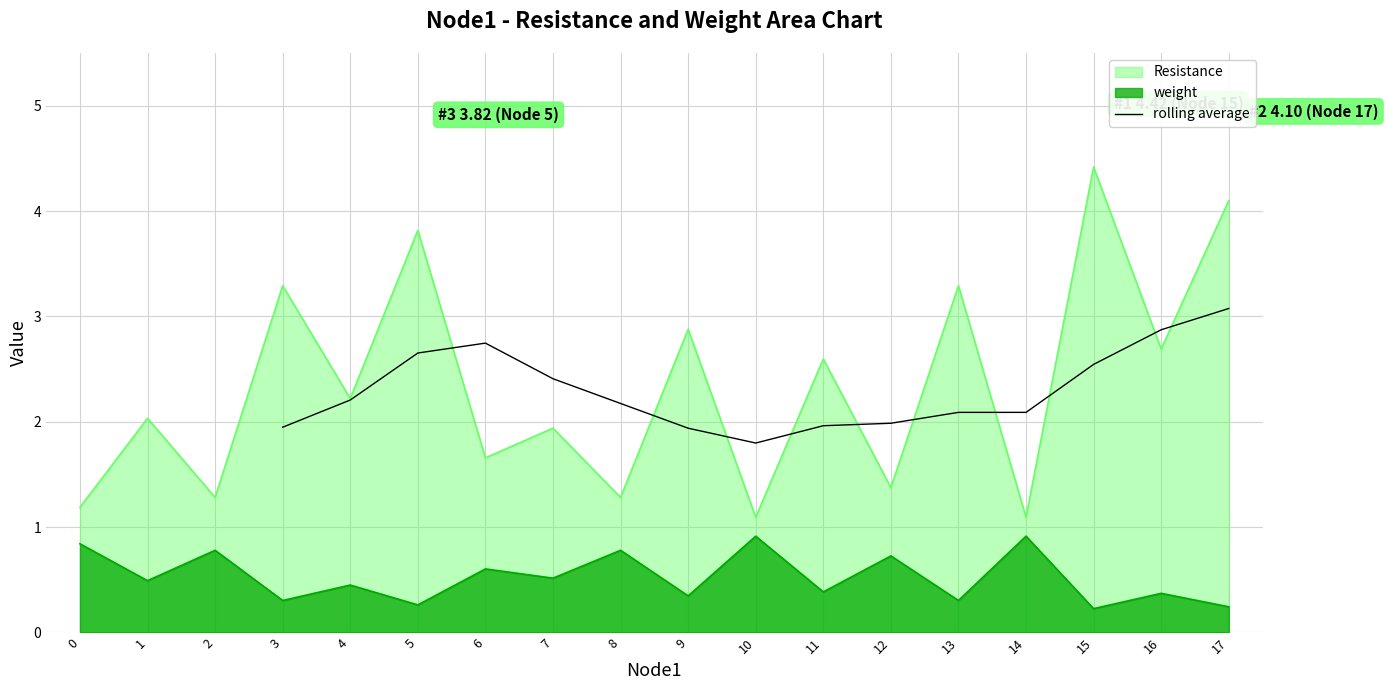

The rolling average series shows 0.7 at 8. True or false?

False